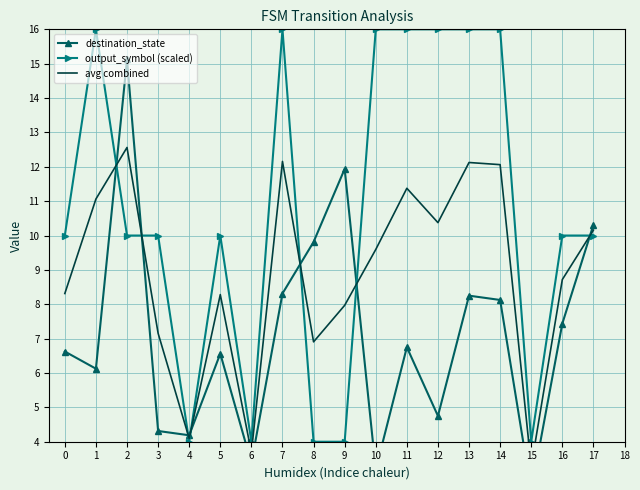

True or false: avg combined and output_symbol (scaled) cross at least once.

True